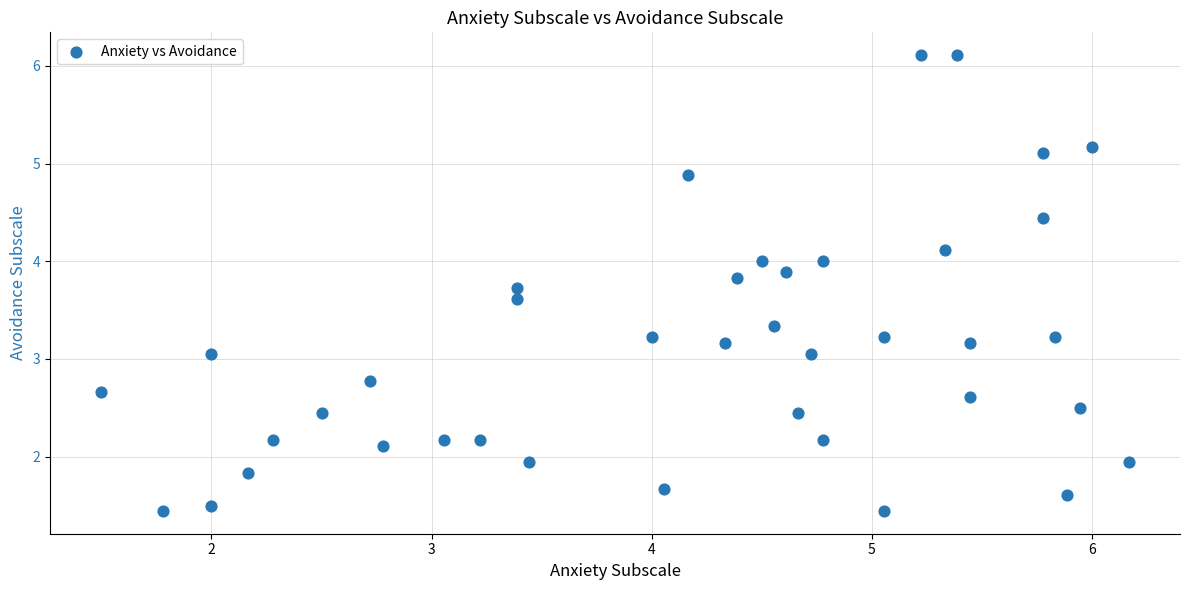

What is the range of X values (max minus min)?

4.7